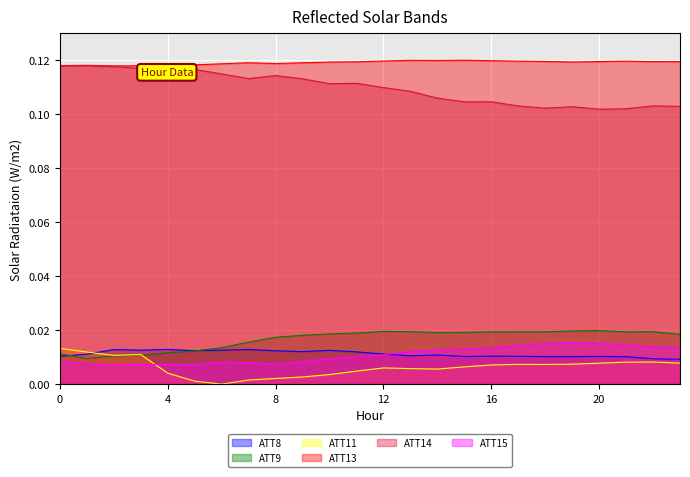

Where is the first local minimum for ATT9?

1